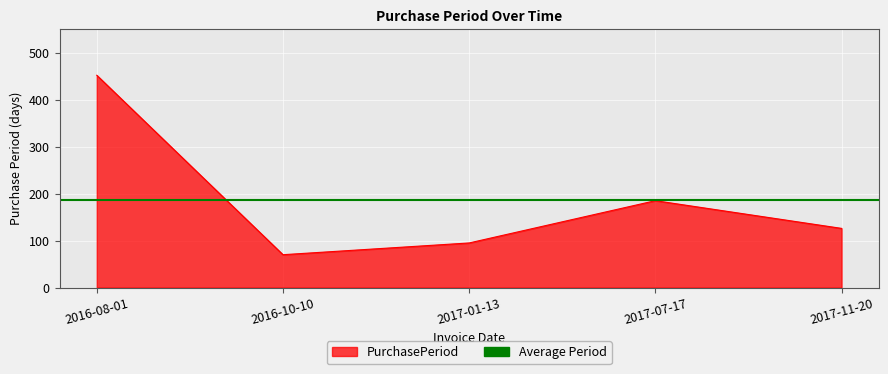

What is the sum of all values?

928